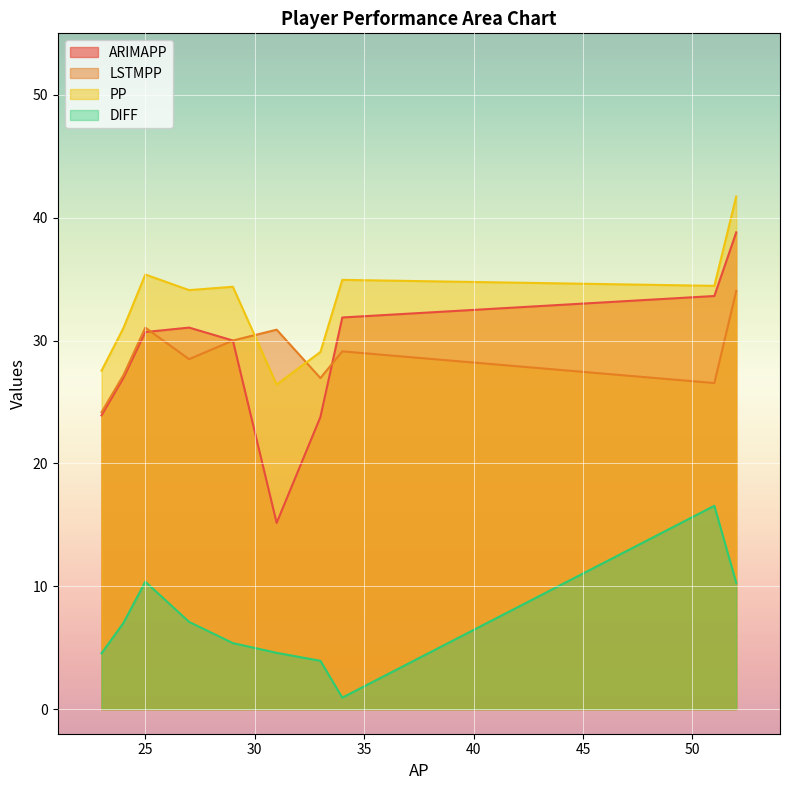

True or false: DIFF and ARIMAPP intersect in this chart.

False